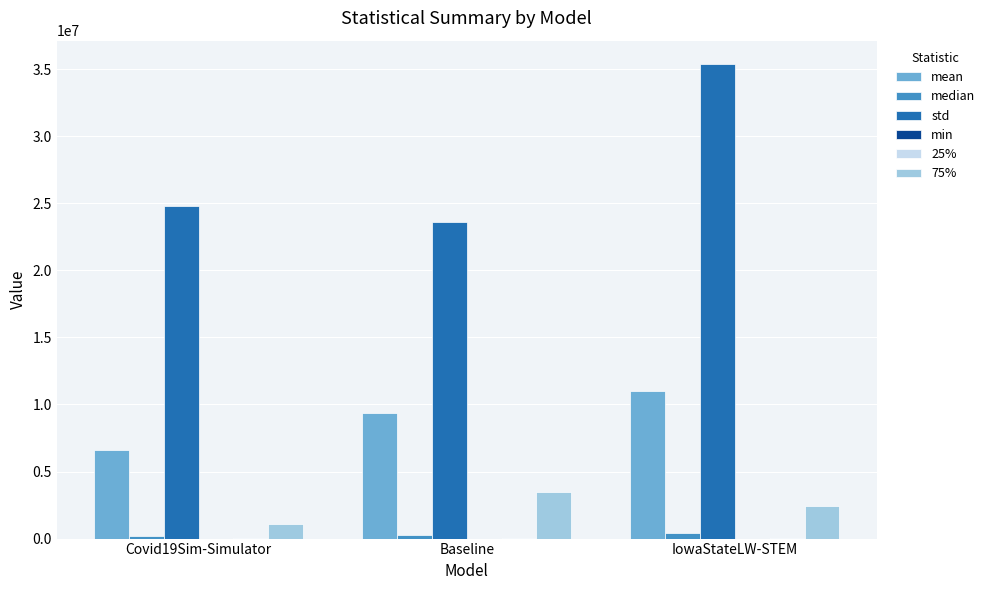

The median series shows 383161.0 at IowaStateLW-STEM. True or false?

True